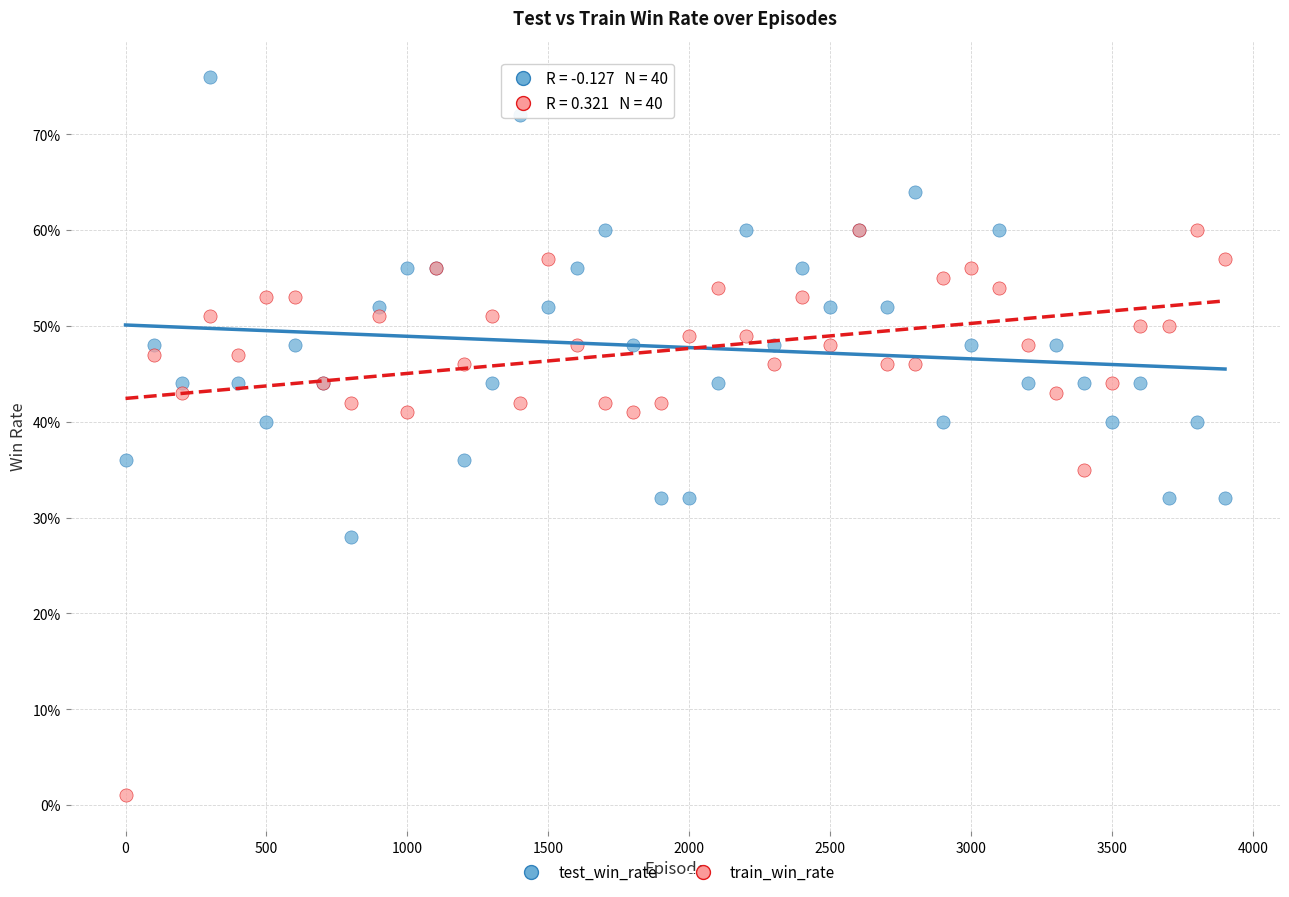

What are all the series names shown in the legend?

test_win_rate, train_win_rate